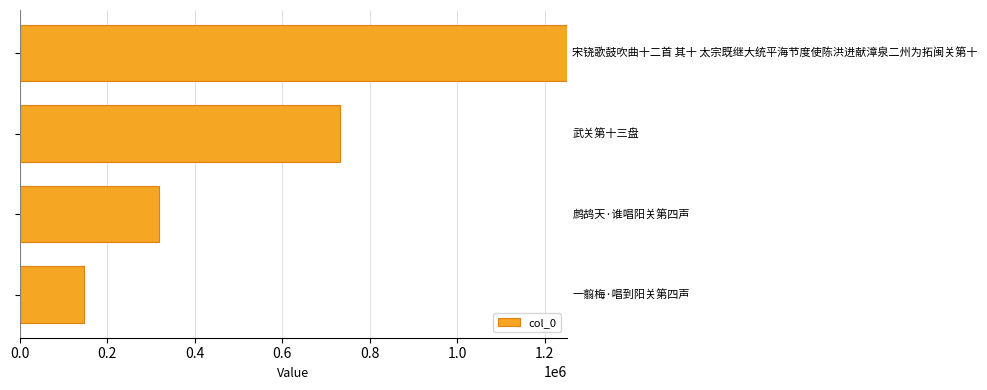

What is the greatest value displayed?

1250584